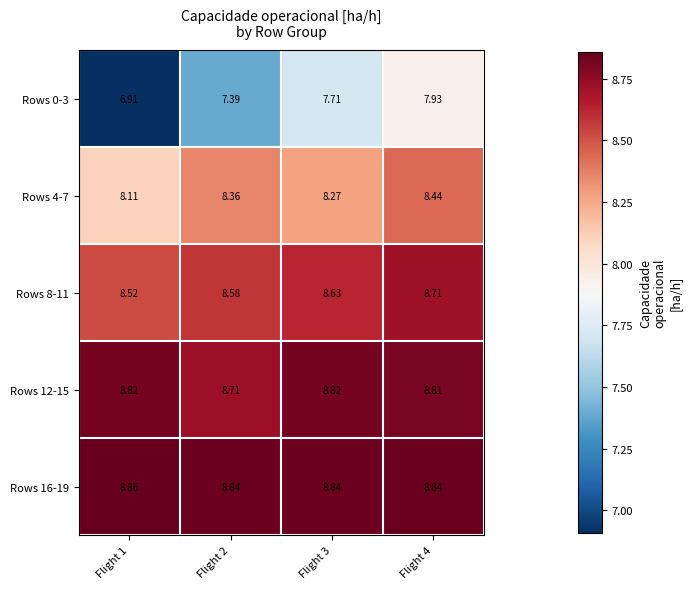

What is the total value across all series at Flight 1?

41.2